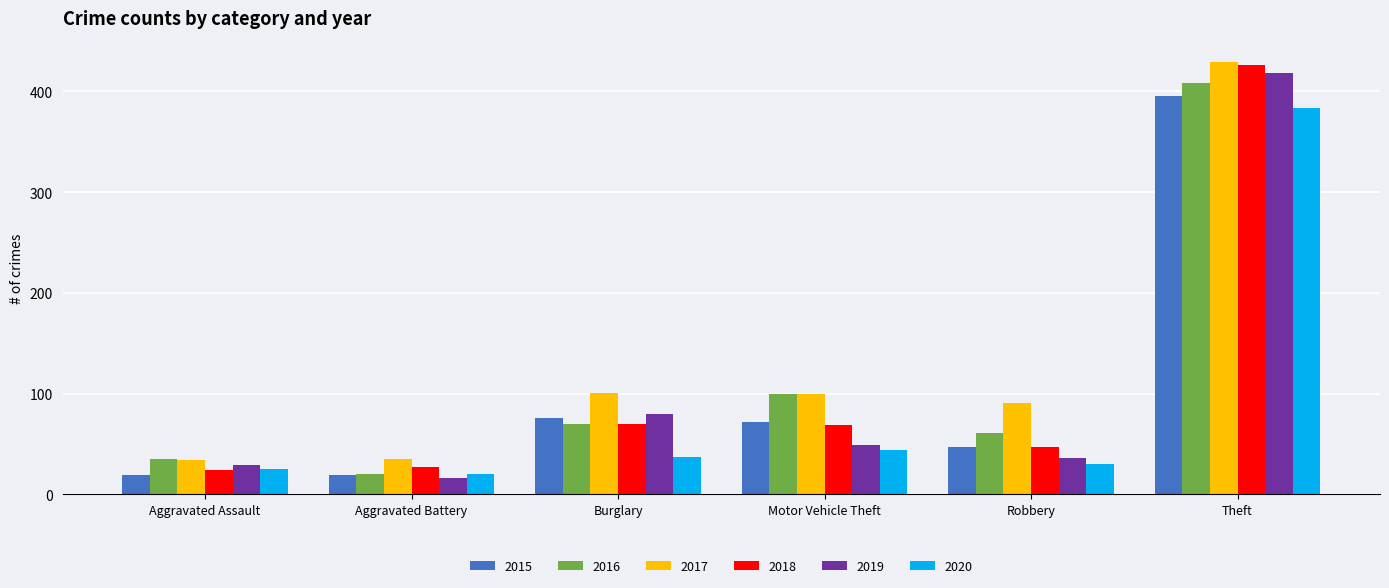

What is the sum of the 2015 values at Robbery and Motor Vehicle Theft?

119